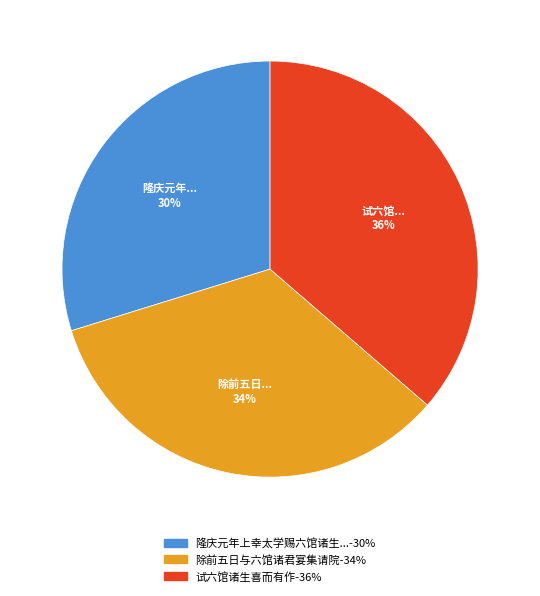

Is there any slice that represents more than half of the pie?

No